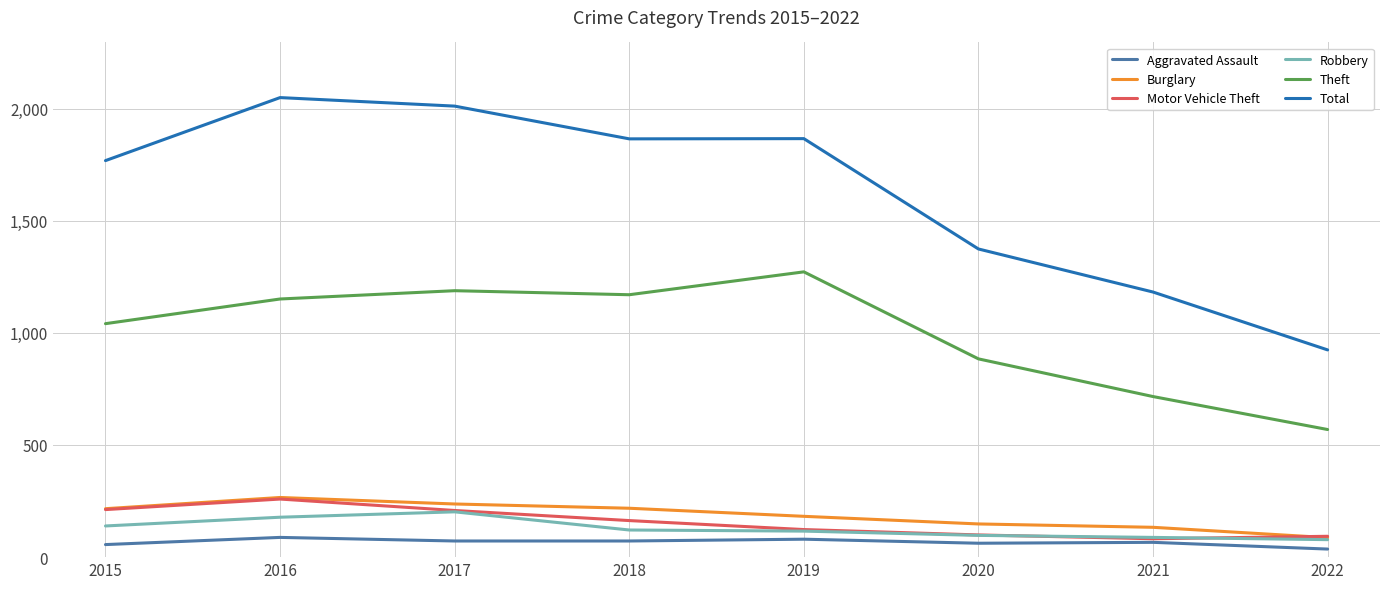

What is the maximum value for Theft?

1272